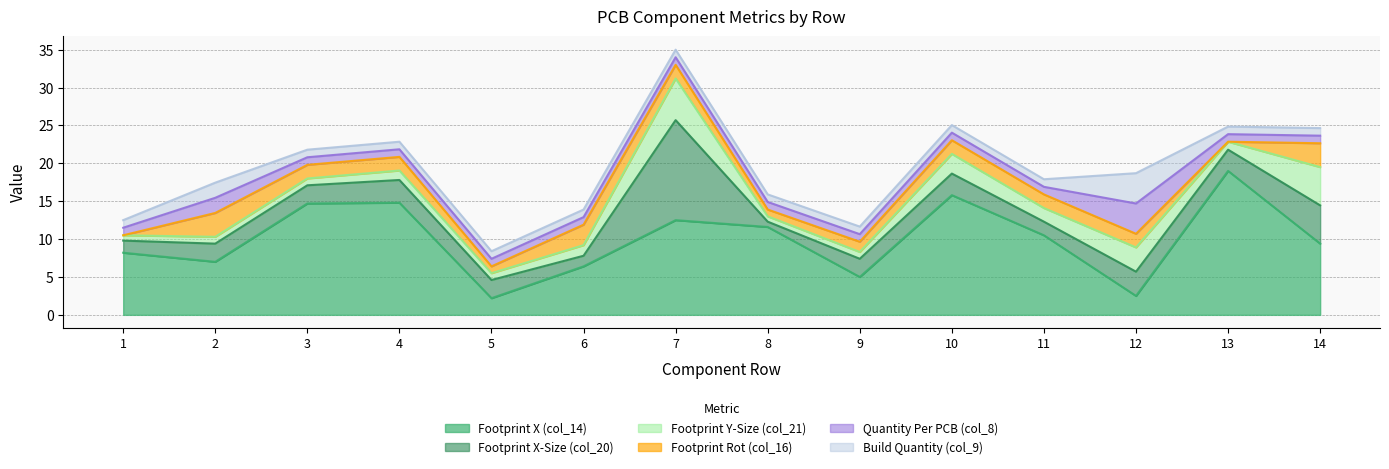

What is the approximate value of Quantity Per PCB (col_8) at 10?

1.0